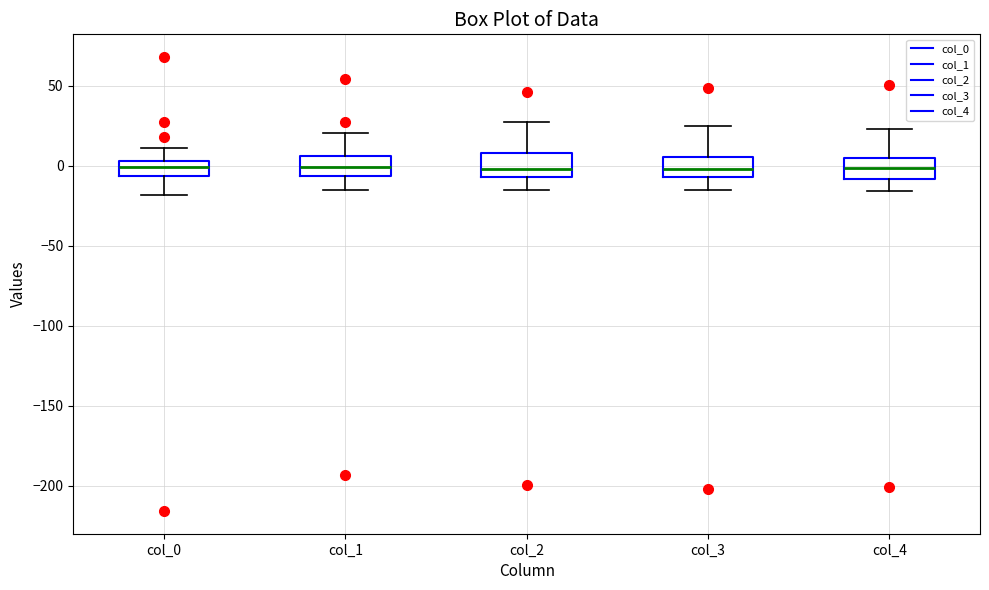

Where does the upper whisker of the box for col_0 end on the y-axis? The values are not printed on the chart, so give them approximately, as read against the axis.

10